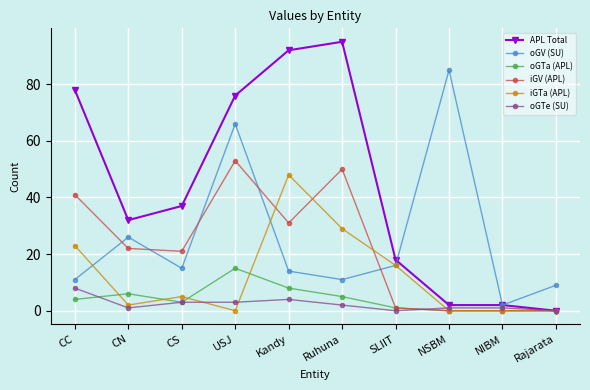

Does the chart display data point markers on the line(s)?

Yes